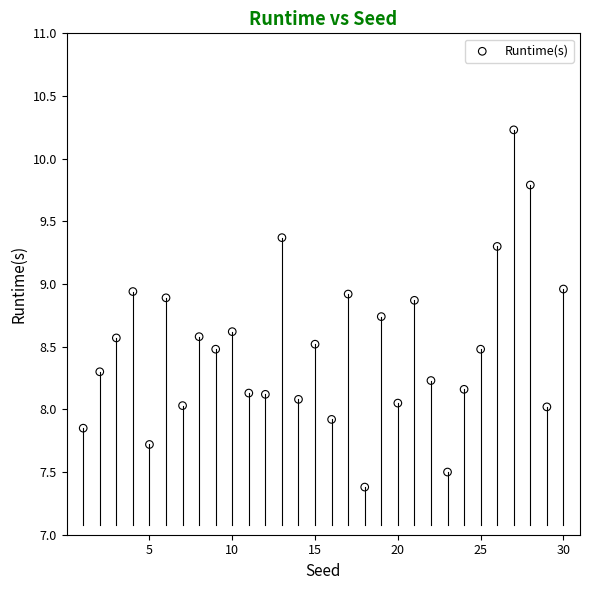

What is the range of X values (max minus min)?

29.0